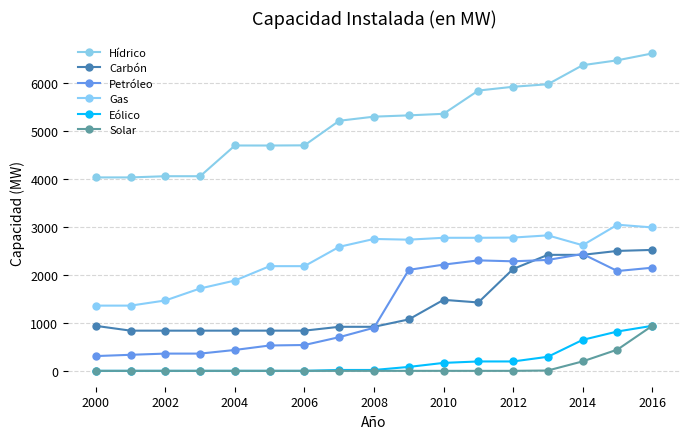

What is the difference between the maximum and minimum values in the Eólico series?

938.0